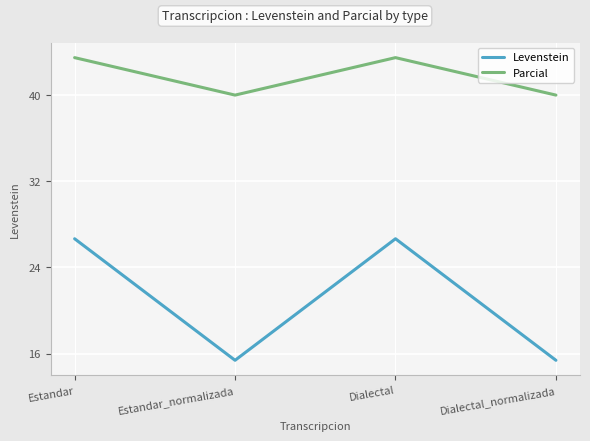

What is the difference between the highest and lowest values at Estandar?

16.8